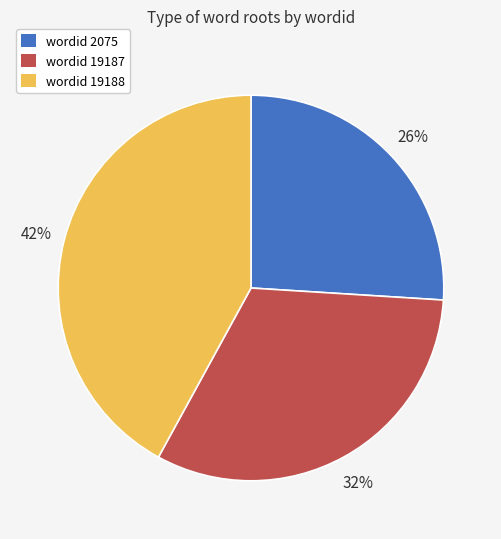

Is it true that wordid 19188 is 42% of the pie?

True